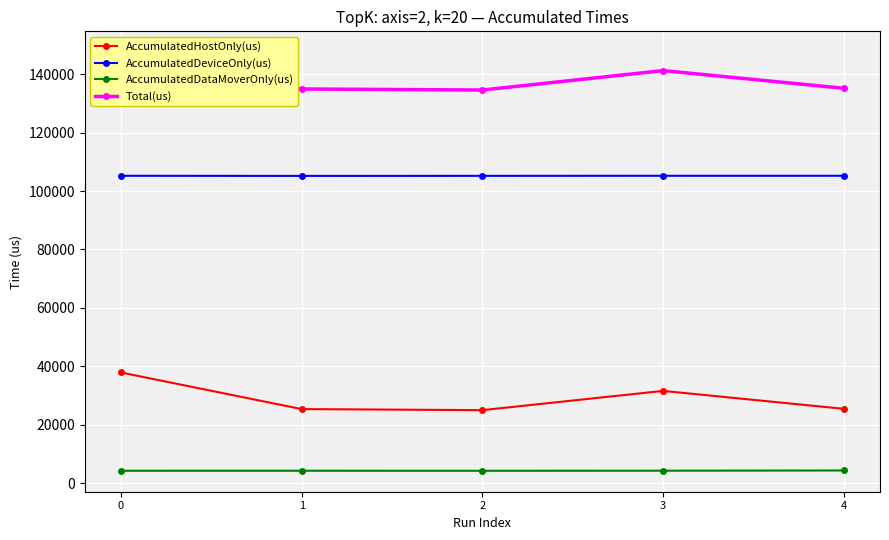

What is the sum of the AccumulatedDeviceOnly(us) values at 0 and 2?

210407.3